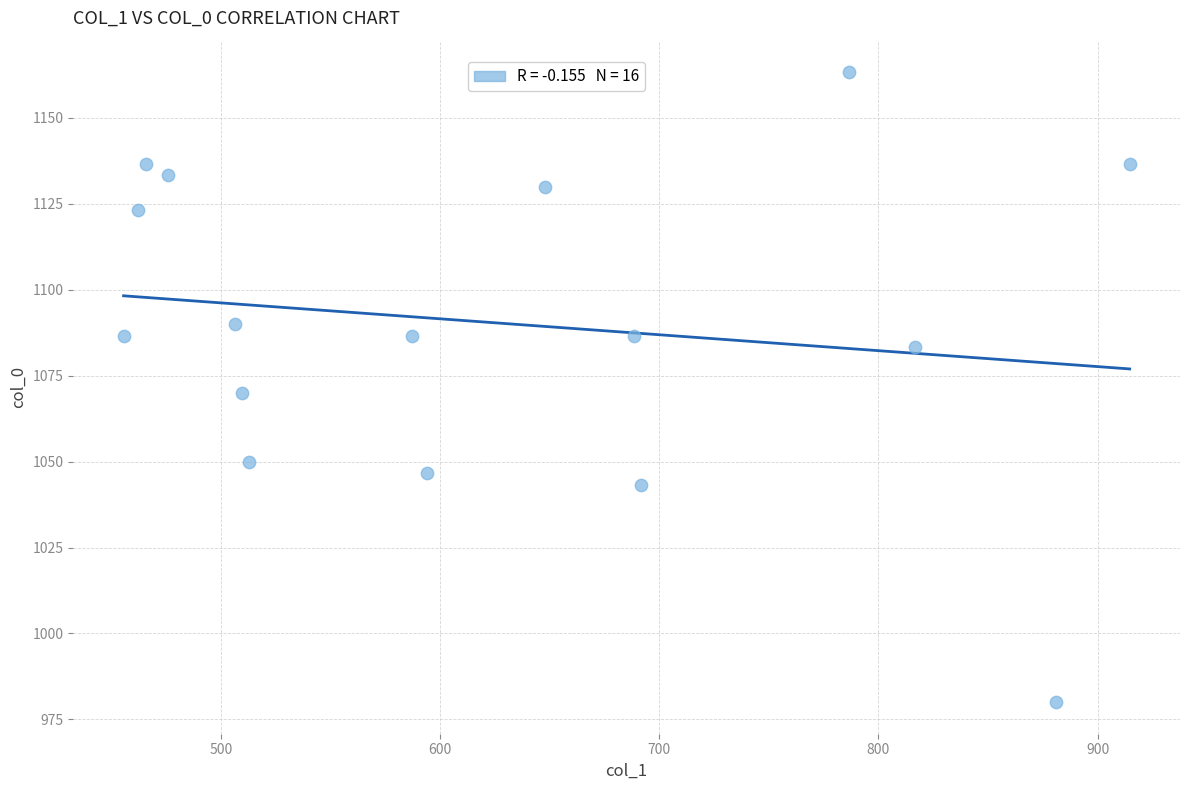

What is the range of X values (max minus min)?

459.0